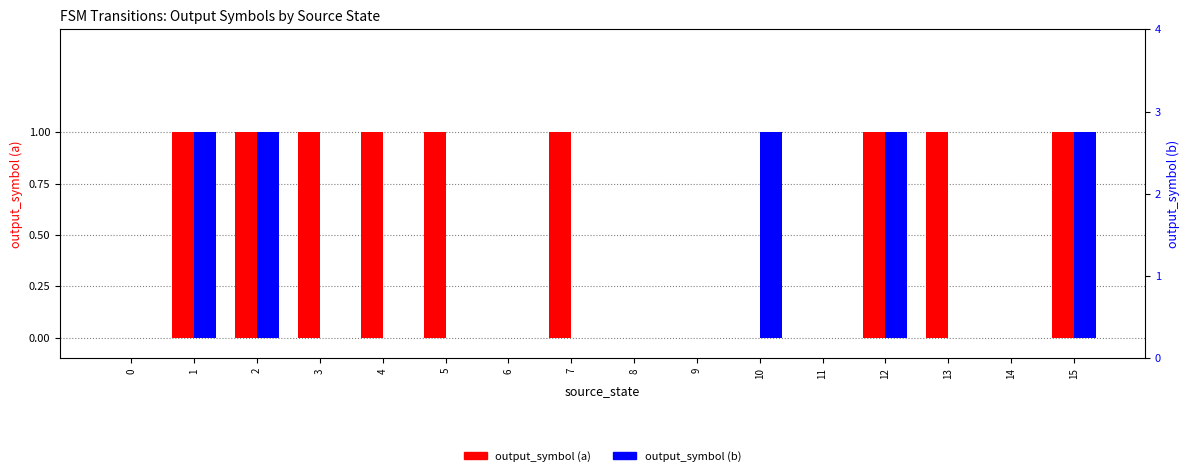

How many values in the output_symbol (a) series are below 1?

7